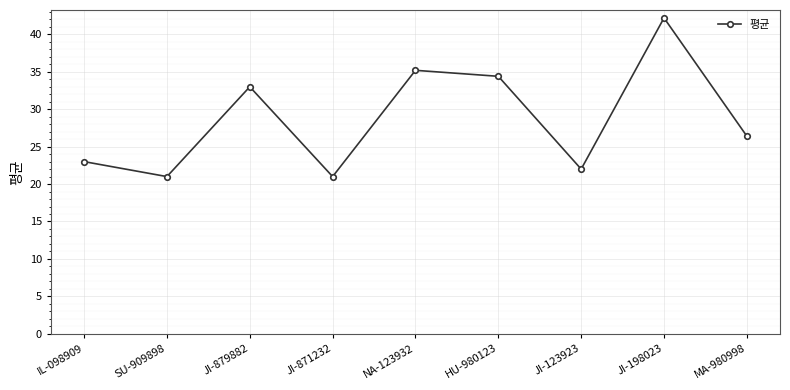

Is this an area chart (filled region under the line)?

No